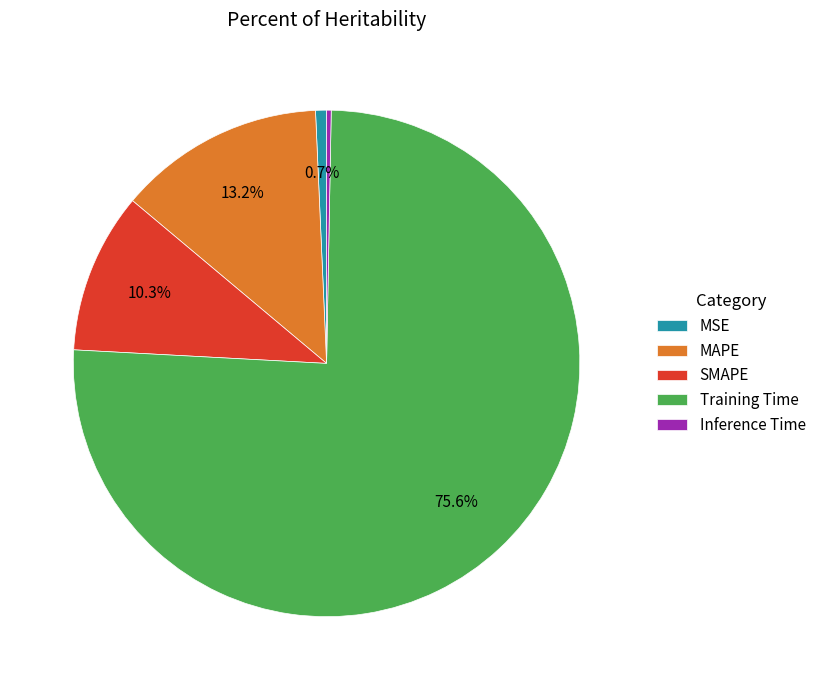

How many segments does this pie chart have?

5